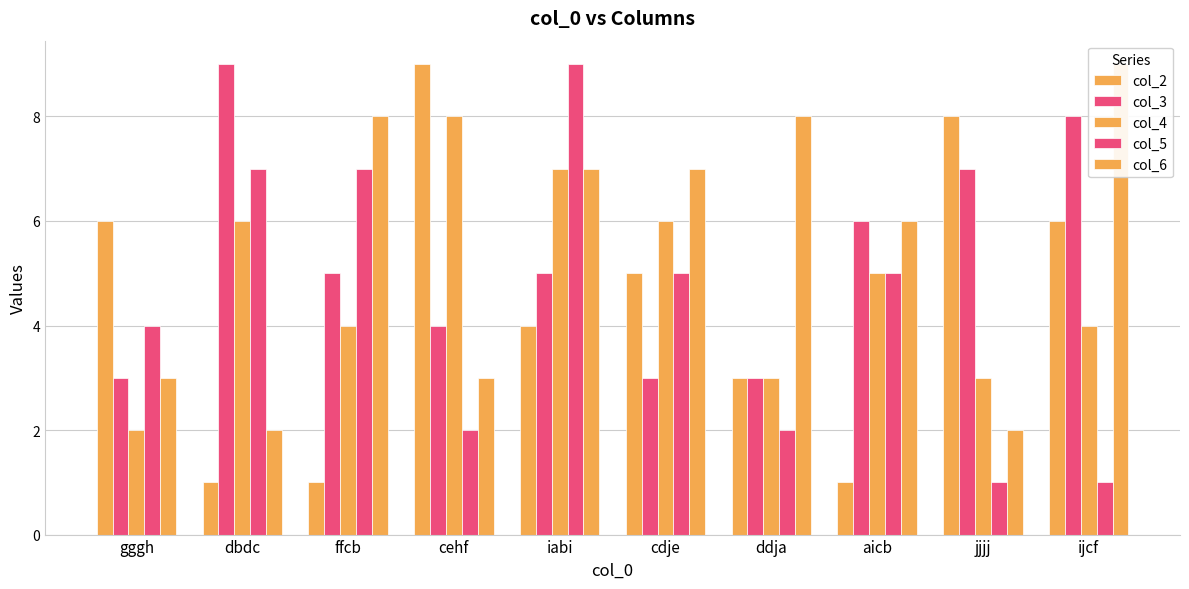

Rank the series by their maximum value, from lowest to highest.

col_4, col_2, col_3, col_5, col_6